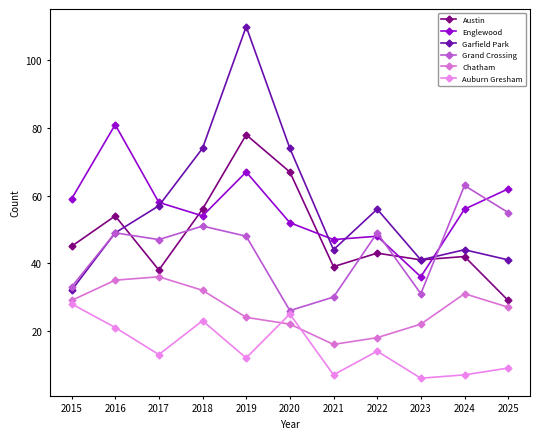

How many values in the Austin series are below 43?

5